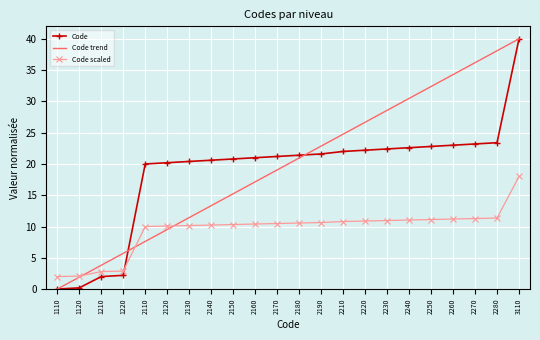

At which category is the sum across all series the highest?

3110